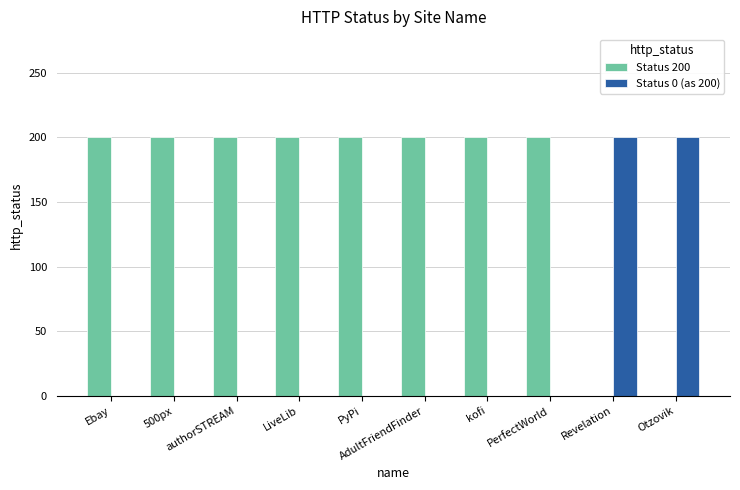

What value does the Status 200 series have at AdultFriendFinder, to the nearest 5?

200